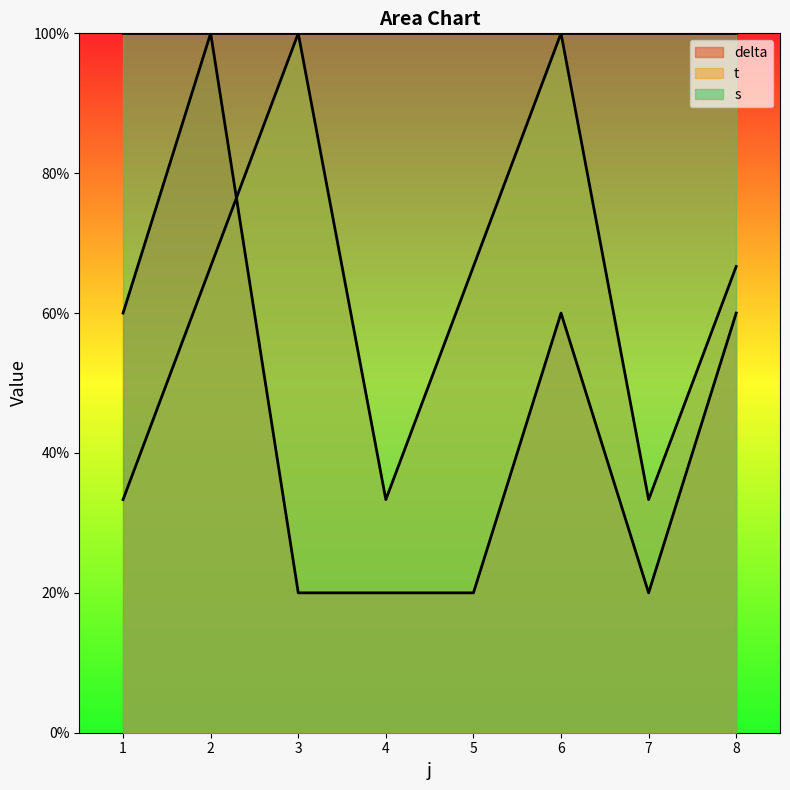

The value of t at 3 is 100.0. True or false?

True